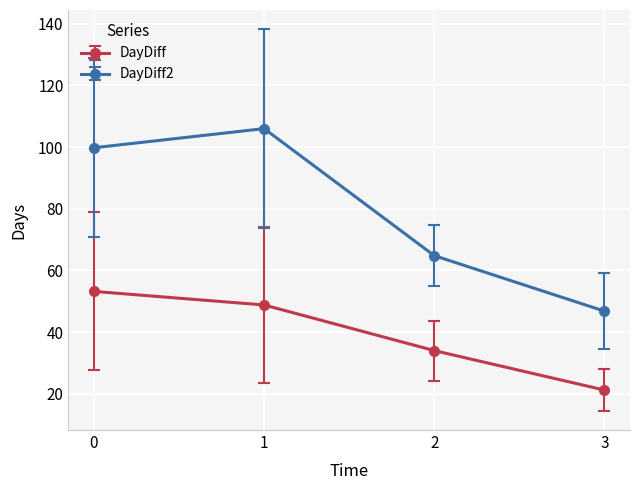

The value of DayDiff at 1 is 17.7. True or false?

False